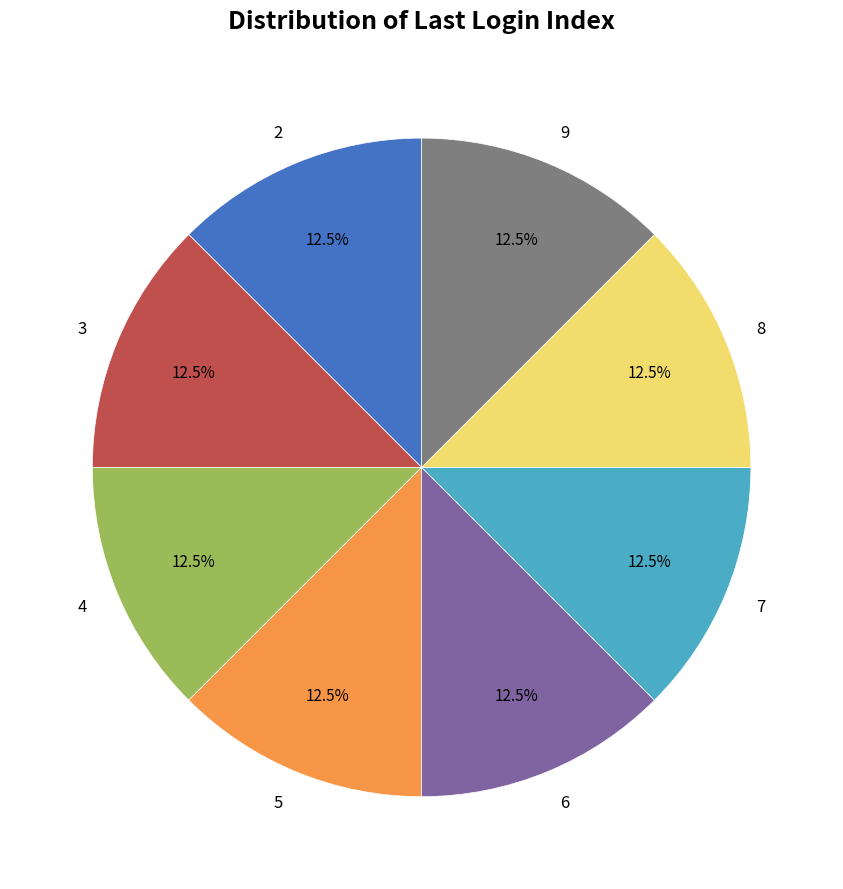

What portion of the pie excludes 7?

87.5%